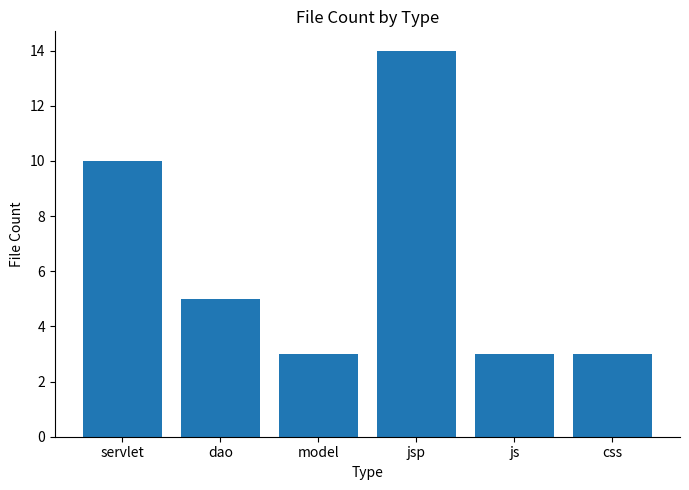

Reading left to right, list all the values displayed in this chart.

servlet=10	dao=5	model=3	jsp=14	js=3	css=3